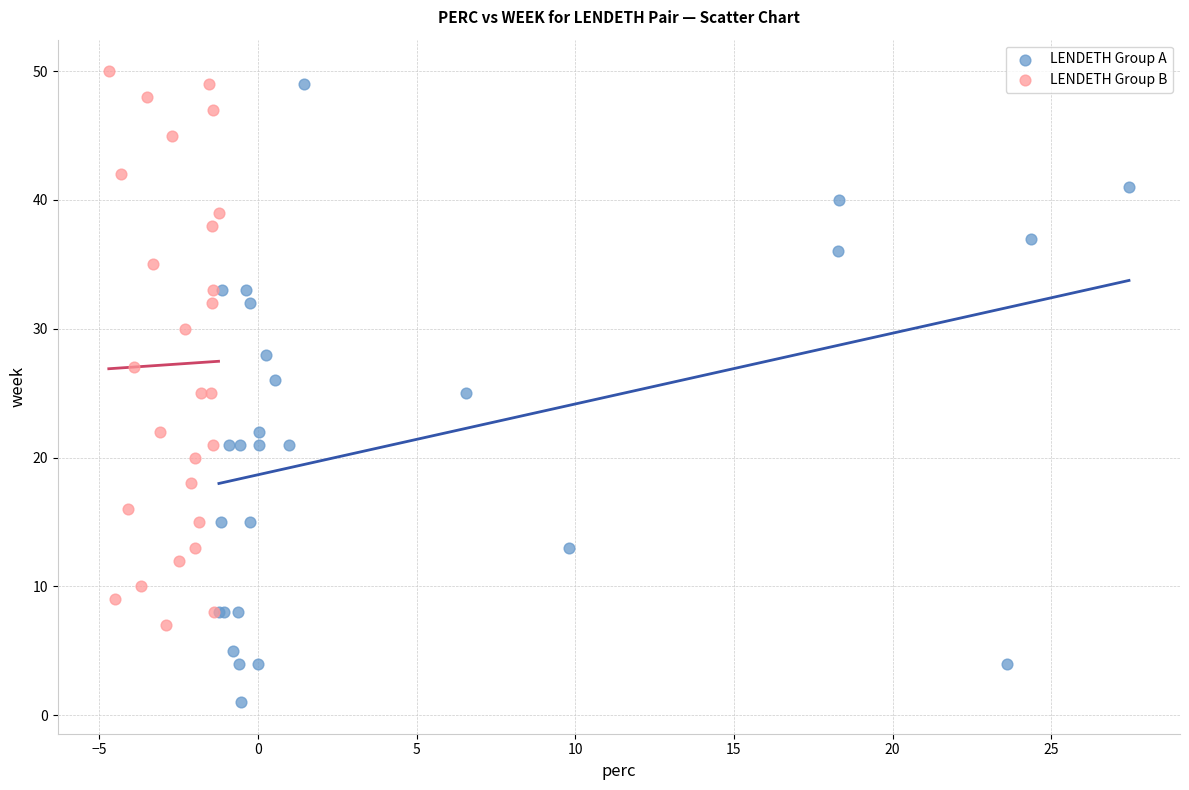

Which series has the largest Y range (max minus min)?

LENDETH Group A